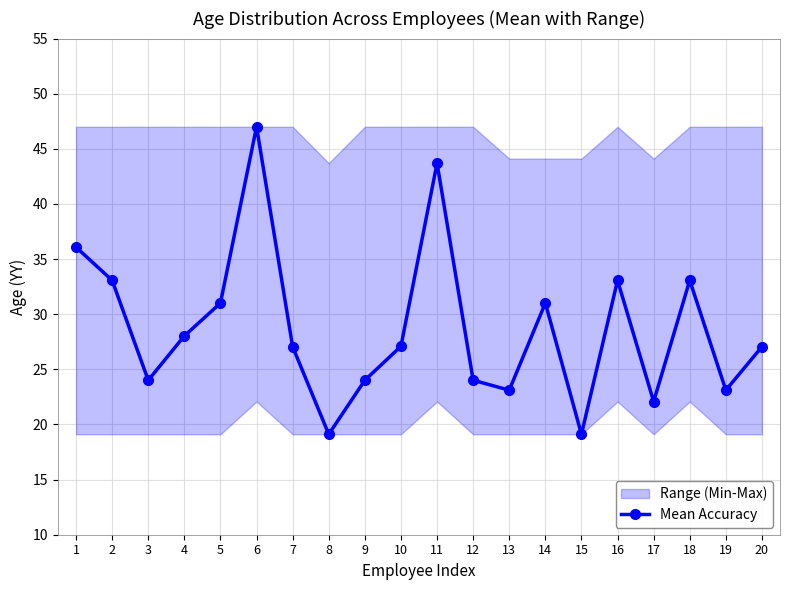

Reading right to left, list all the values displayed in this chart.

20=27.1	19=23.1	18=33.1	17=22.1	16=33.1	15=19.1	14=31.0	13=23.1	12=24.0	11=43.7	10=27.1	9=24.0	8=19.1	7=27.1	6=47.0	5=31.0	4=28.0	3=24.0	2=33.1	1=36.1